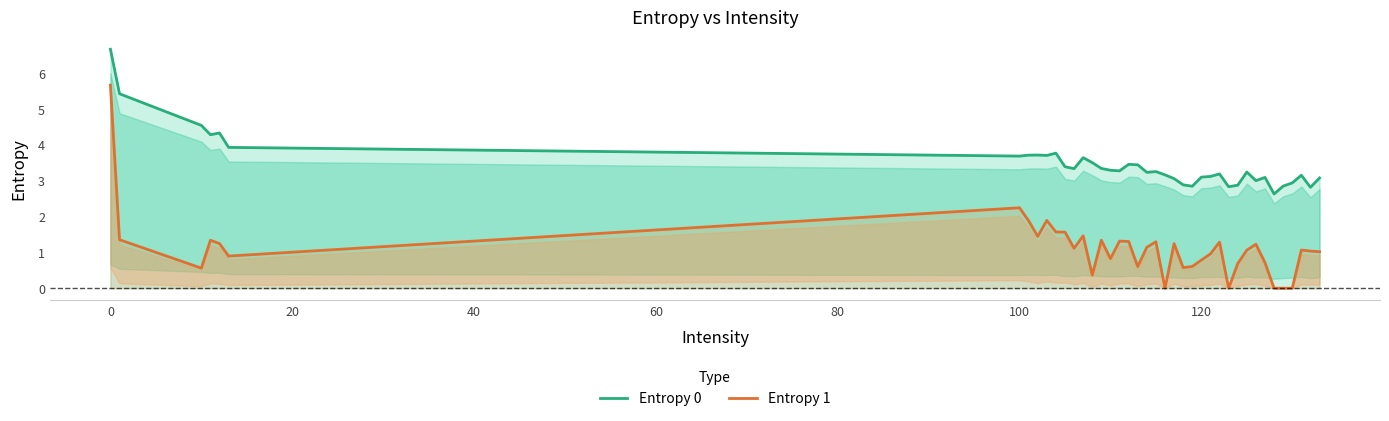

What are all the series names shown in the legend?

Entropy 0, Entropy 1